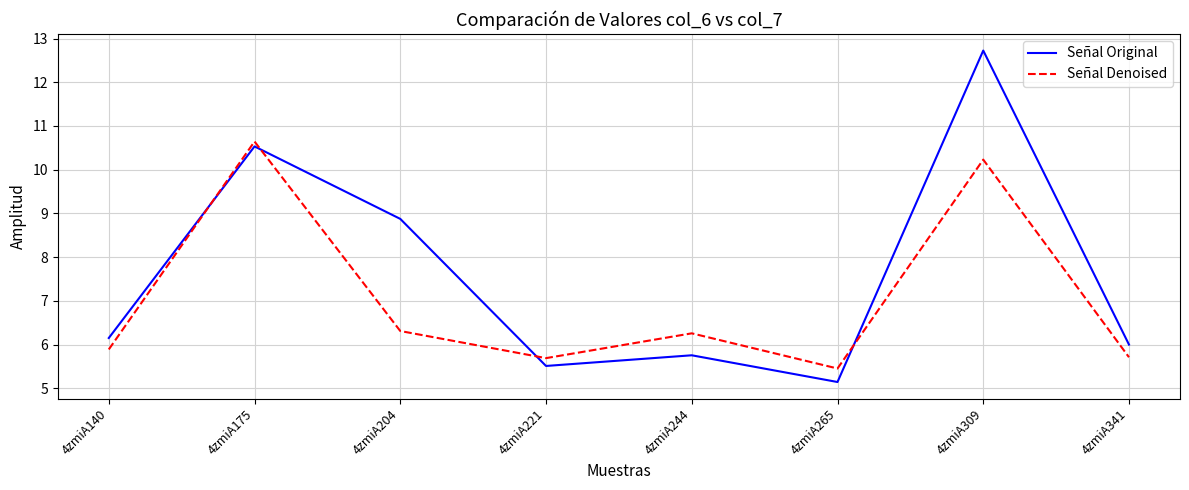

What is the approximate value of Señal Original at 4zmiA175?

10.5